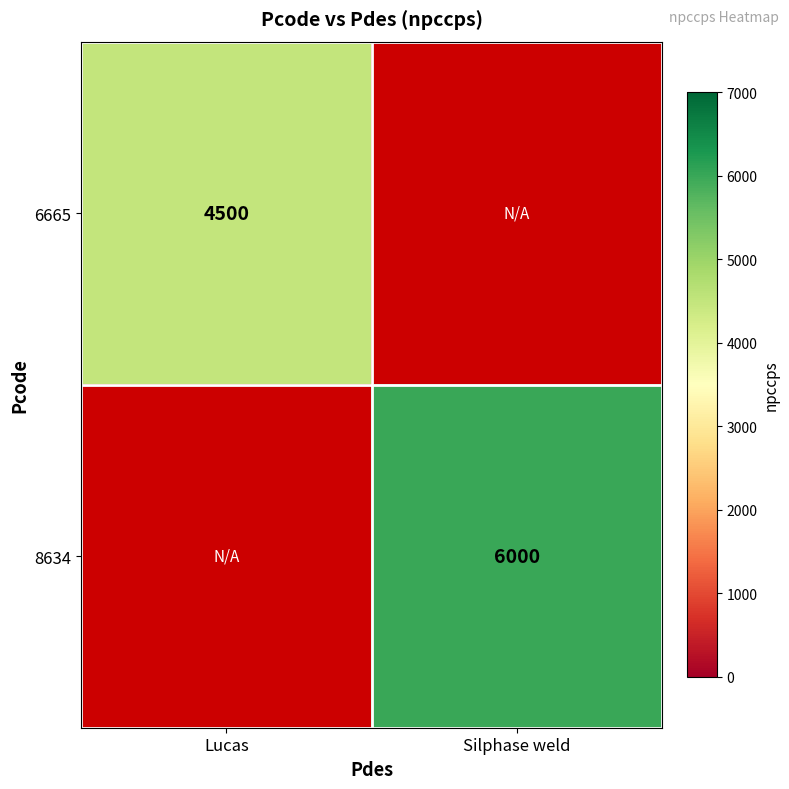

The 6665 series shows 4500 at Lucas. True or false?

True